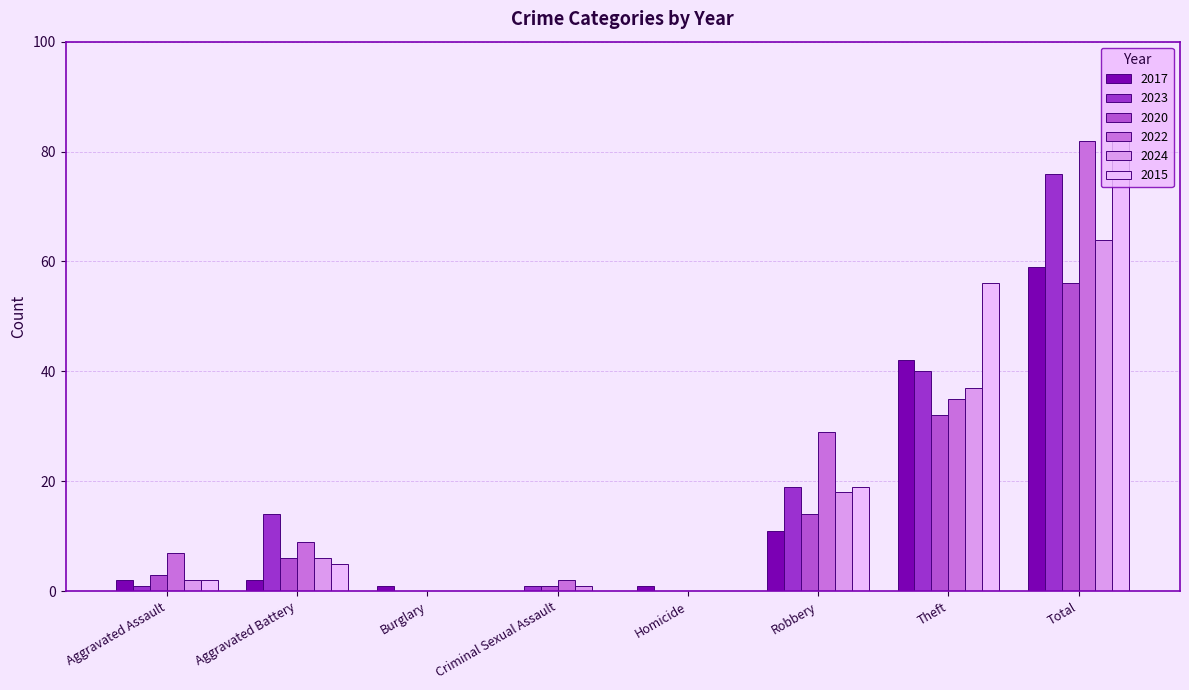

At which category is the sum across all series the highest?

Total